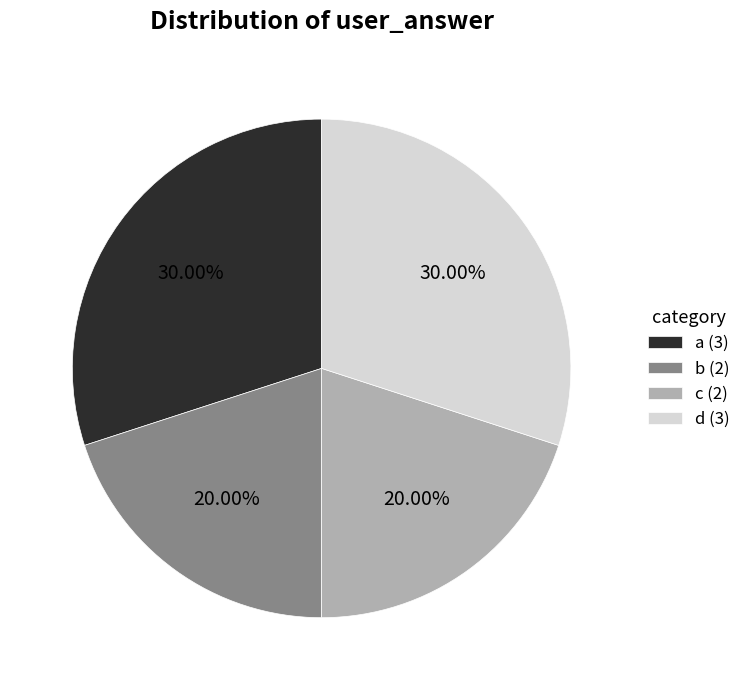

Count the number of slices in the pie.

4